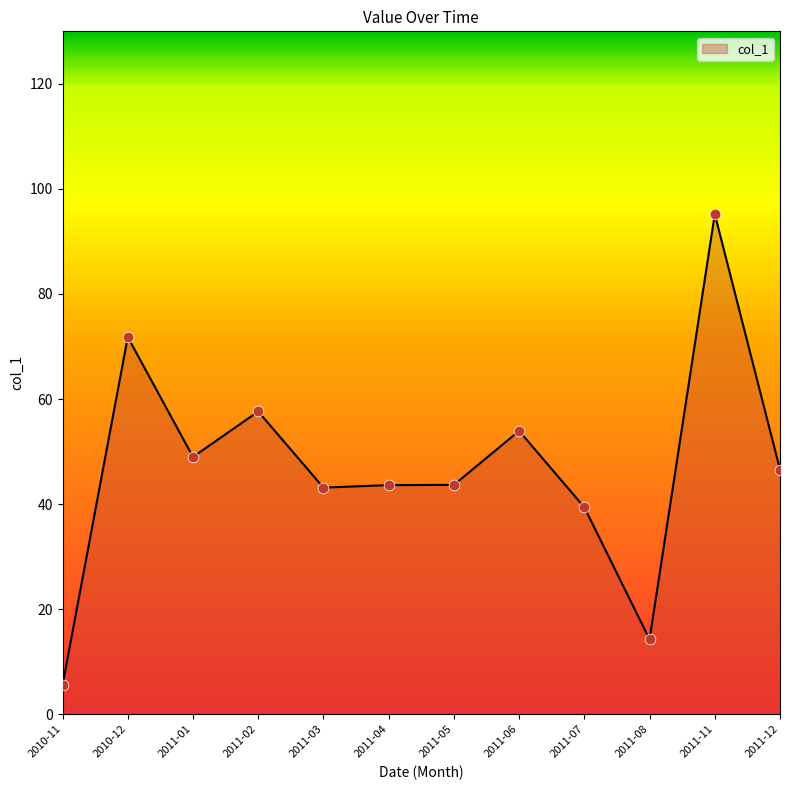

What is the ratio of the value at 2011-05 to the value at 2011-06?

0.8